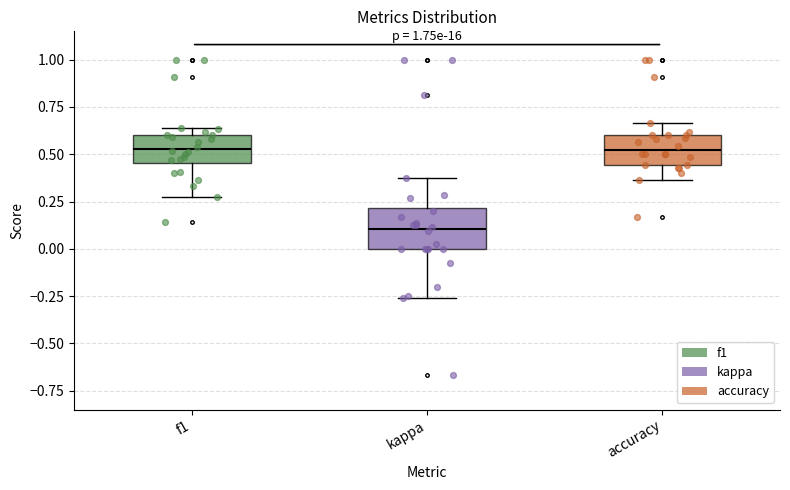

Which box has the lowest median line?

kappa